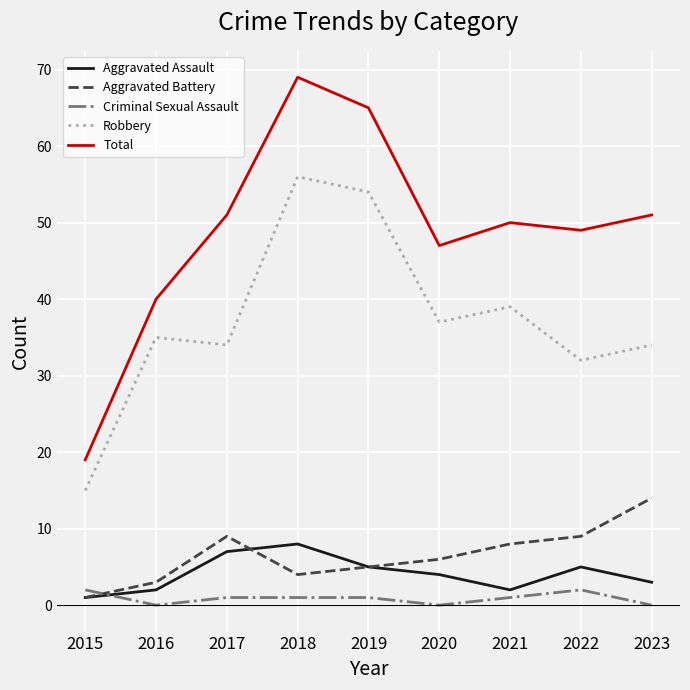

Rank the series by their maximum value, from lowest to highest.

Criminal Sexual Assault, Aggravated Assault, Aggravated Battery, Robbery, Total